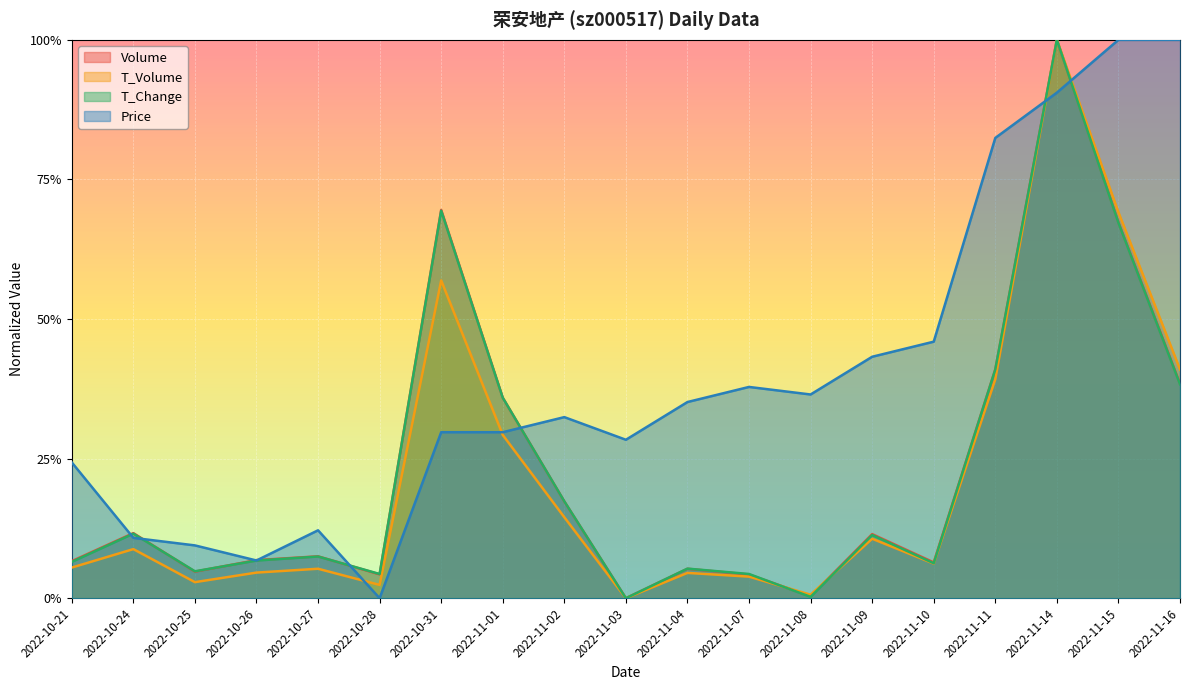

Reading left to right, extract all data points from this chart.

price: 0.2	0.1	0.1	0.1	0.1	0.0	0.3	0.3	0.3	0.3	0.4	0.4	0.4	0.4	0.5	0.8	0.9	1.0	1.0
t_change: 0.1	0.1	0.0	0.1	0.1	0.0	0.7	0.4	0.2	0.0	0.1	0.0	0.0	0.1	0.1	0.4	1.0	0.7	0.4
t_volume: 0.1	0.1	0.0	0.0	0.1	0.0	0.6	0.3	0.1	0.0	0.0	0.0	0.0	0.1	0.1	0.4	1.0	0.7	0.4
volume: 0.1	0.1	0.0	0.1	0.1	0.0	0.7	0.4	0.2	0.0	0.1	0.0	0.0	0.1	0.1	0.4	1.0	0.7	0.4